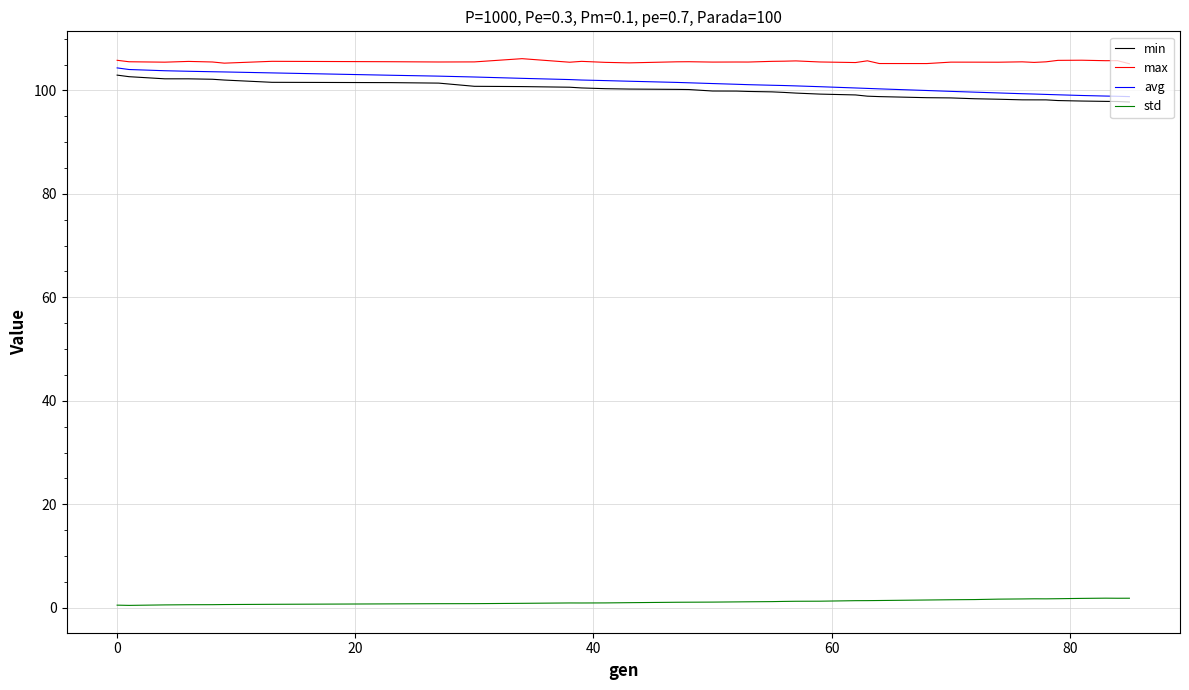

True or false: avg and std intersect in this chart.

False